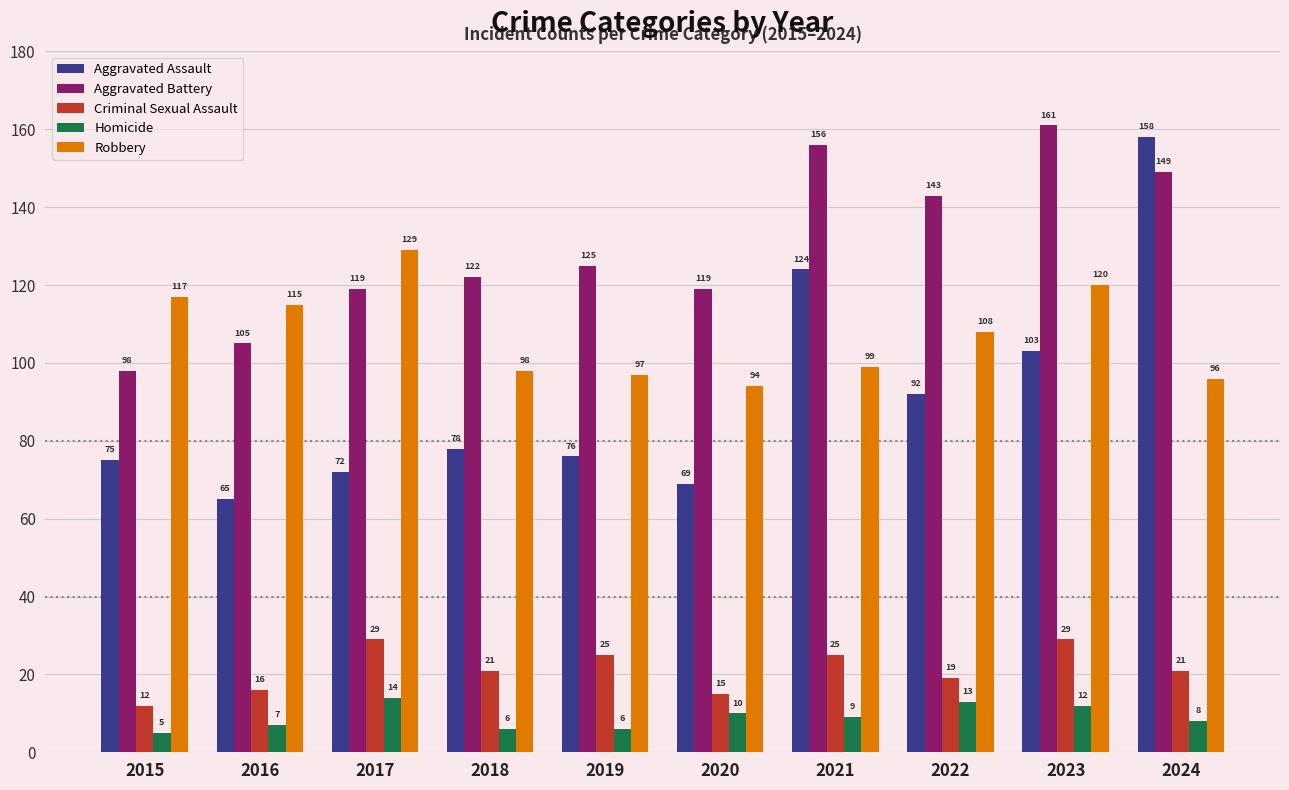

What is the difference between the maximum and minimum values in the Robbery series?

35